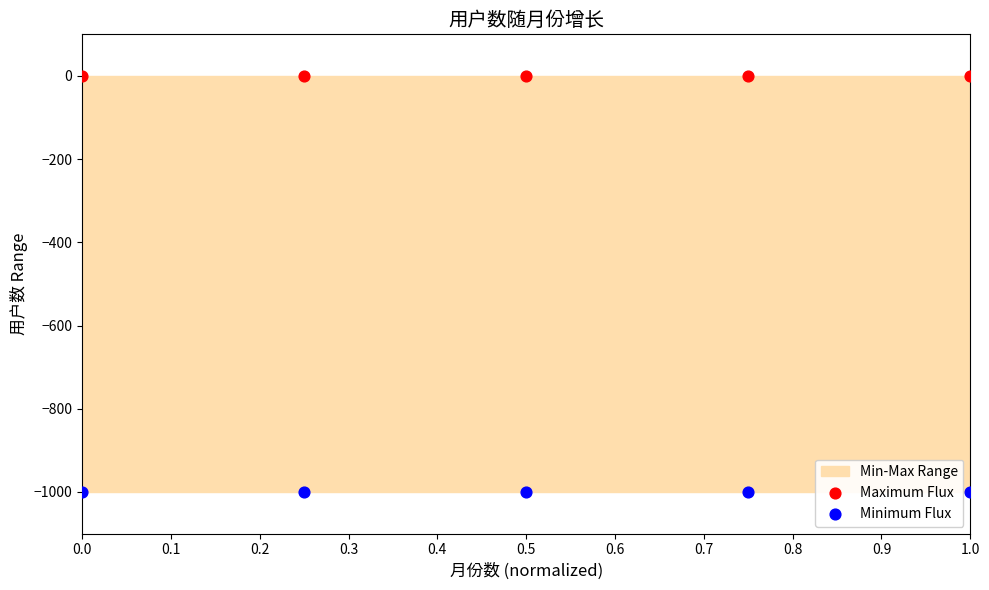

Which series contains the lowest Y value?

Minimum Flux